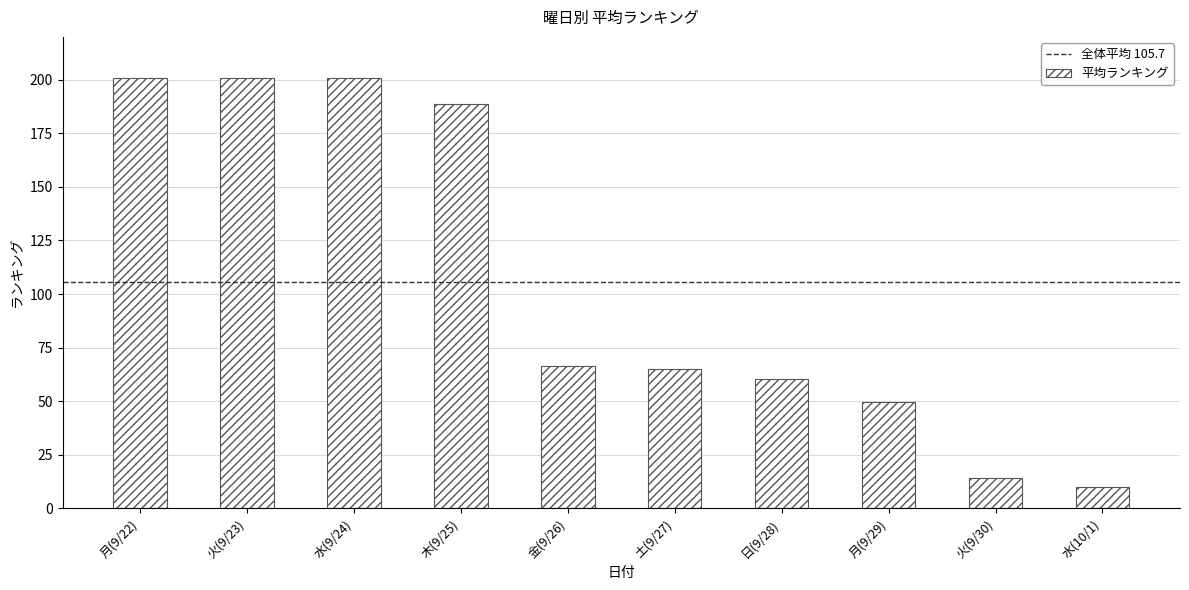

What is the ratio of the value at 水(9/24) to the value at 木(9/25)?

1.1